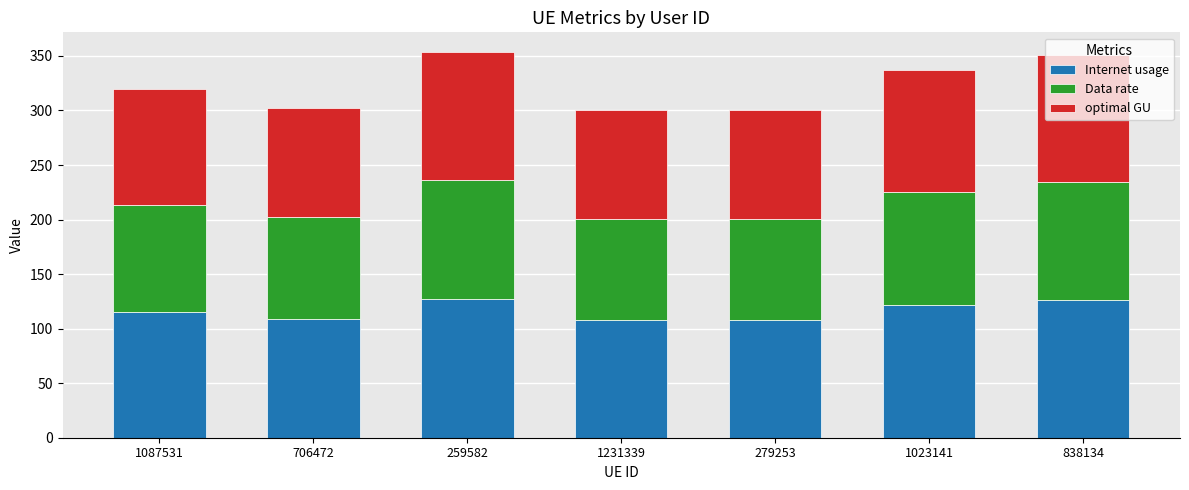

The Internet usage series shows 180.5 at 1231339. True or false?

False